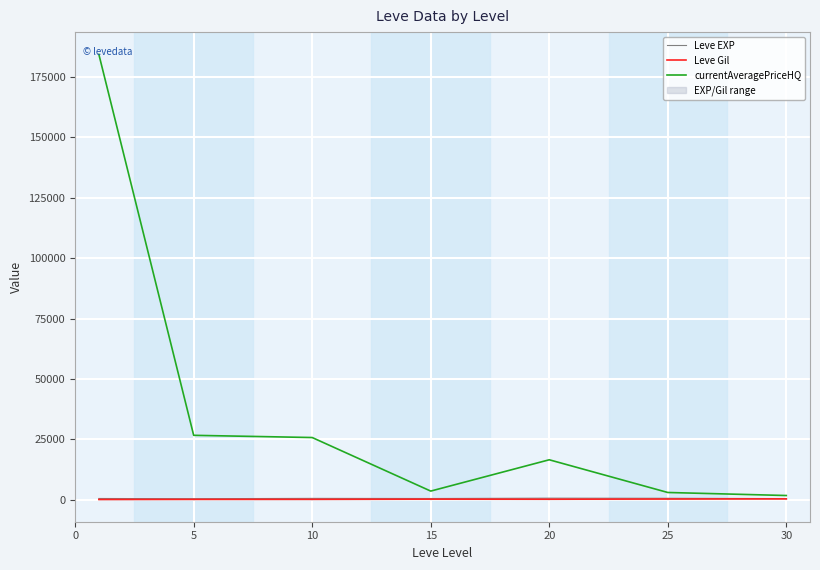

Is it true that currentAveragePriceHQ equals 25751.4 at 10?

True